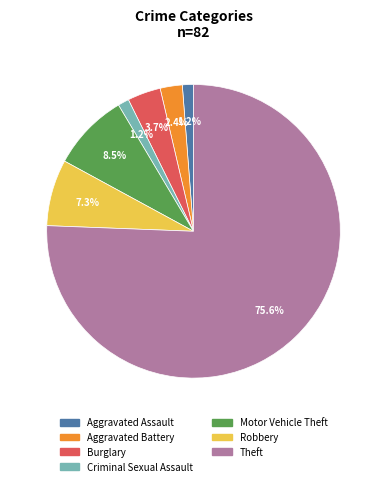

What percentage is the Criminal Sexual Assault slice, to the nearest percent?

1%